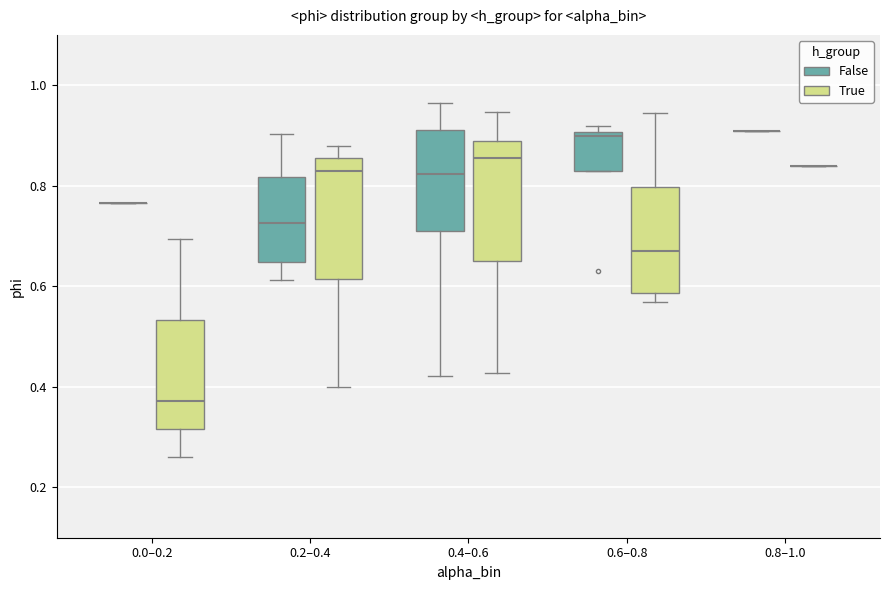

Reading left to right, transcribe this box plot: for each box, give where its median line is, the range the box spans, and where its two whiskers end, as read against the y-axis. The values are not printed on the chart, so give them approximately, as read against the axis.

0.0–0.2 (False): box collapsed to a line at 0.76, whiskers 0.76 to 0.76
0.0–0.2 (True): median 0.38, box 0.32 to 0.54, whiskers 0.26 to 0.70
0.2–0.4 (False): median 0.72, box 0.64 to 0.82, whiskers 0.62 to 0.90
0.2–0.4 (True): median 0.82, box 0.62 to 0.86, whiskers 0.40 to 0.88
0.4–0.6 (False): median 0.82, box 0.70 to 0.92, whiskers 0.42 to 0.96
0.4–0.6 (True): median 0.86, box 0.66 to 0.88, whiskers 0.42 to 0.94
0.6–0.8 (False): median 0.90 (just below the box's upper edge), box 0.82 to 0.90, whiskers 0.82 to 0.92
0.6–0.8 (True): median 0.68, box 0.58 to 0.80, whiskers 0.56 to 0.94
0.8–1.0 (False): box collapsed to a line at 0.90, whiskers 0.90 to 0.90
0.8–1.0 (True): box collapsed to a line at 0.84, whiskers 0.84 to 0.84